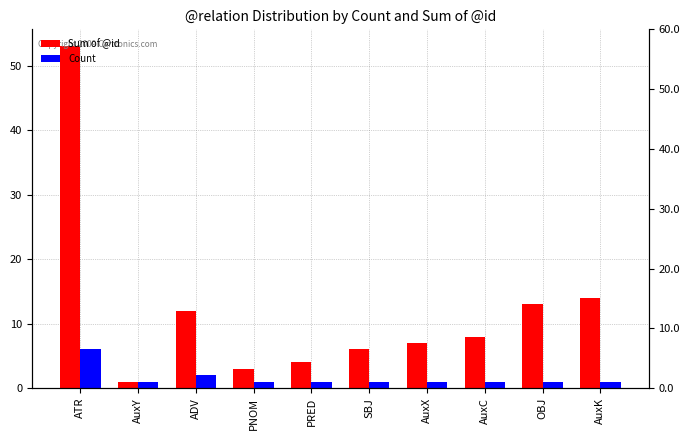

At OBJ, list the series in order from smallest to largest.

Count, Sum of @id